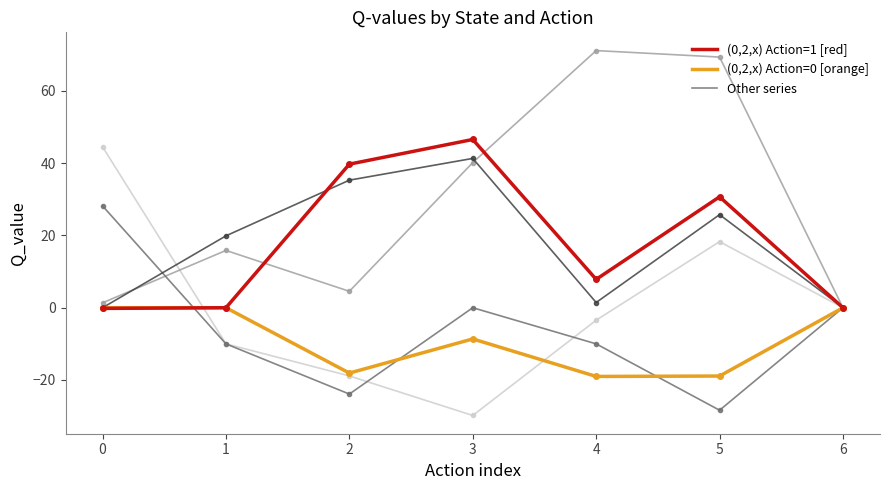

What is the minimum value shown in the chart?

-29.8